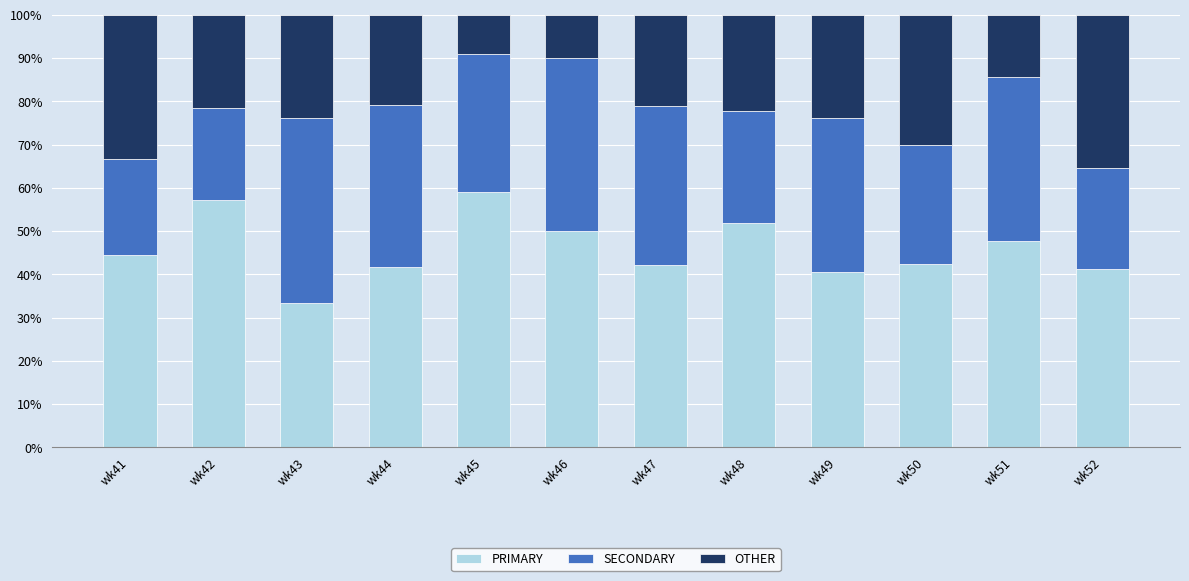

What is the average value of the PRIMARY series?

46.0